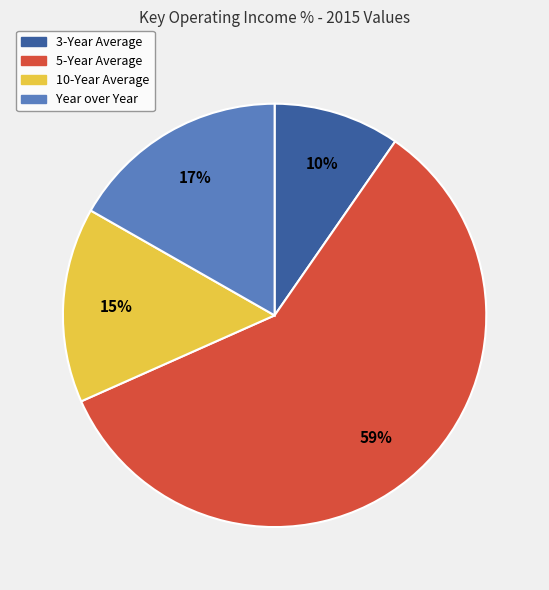

The 3-Year Average slice represents 1% of the pie. True or false?

False